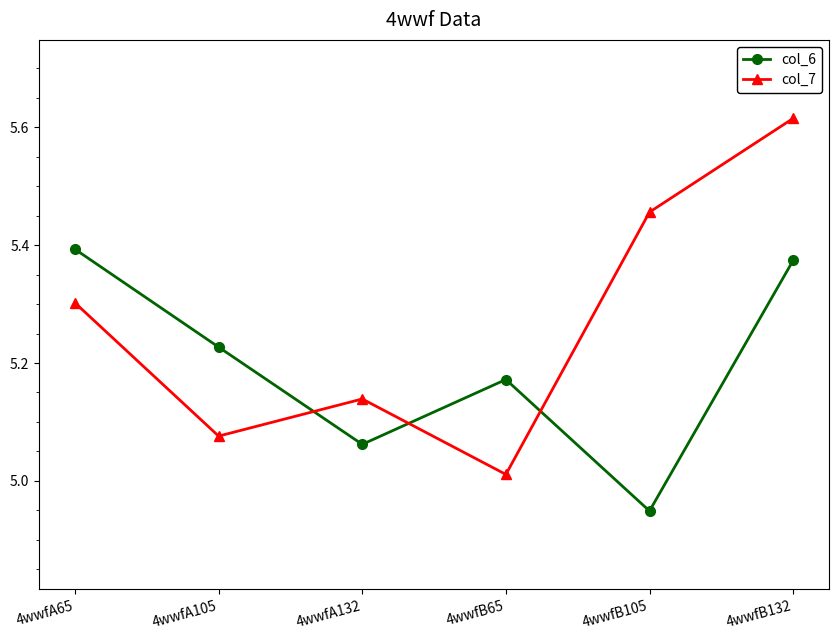

How many lines are shown in the chart?

2